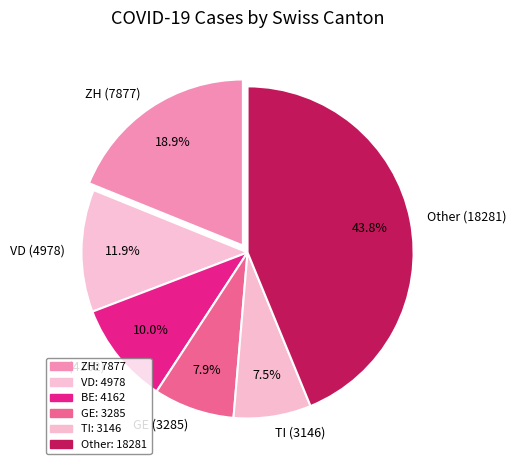

Which category has the biggest portion of the pie?

Other (18281)